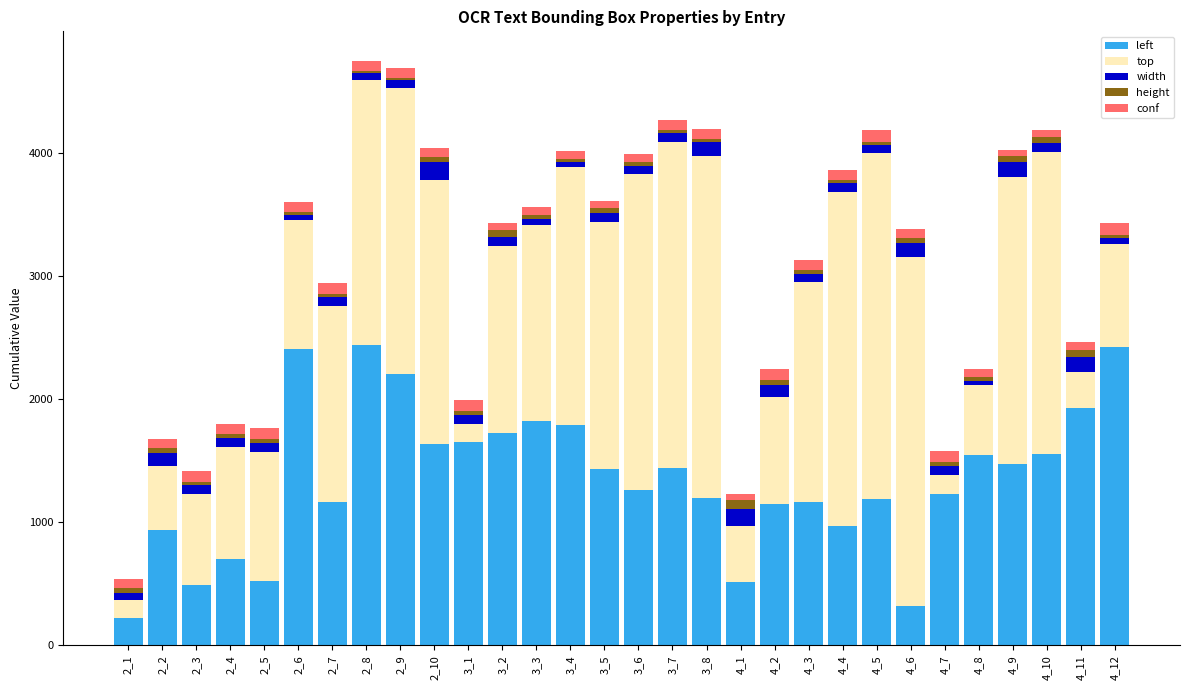

What is the difference between the second highest and second lowest values in the left series?

2103.6